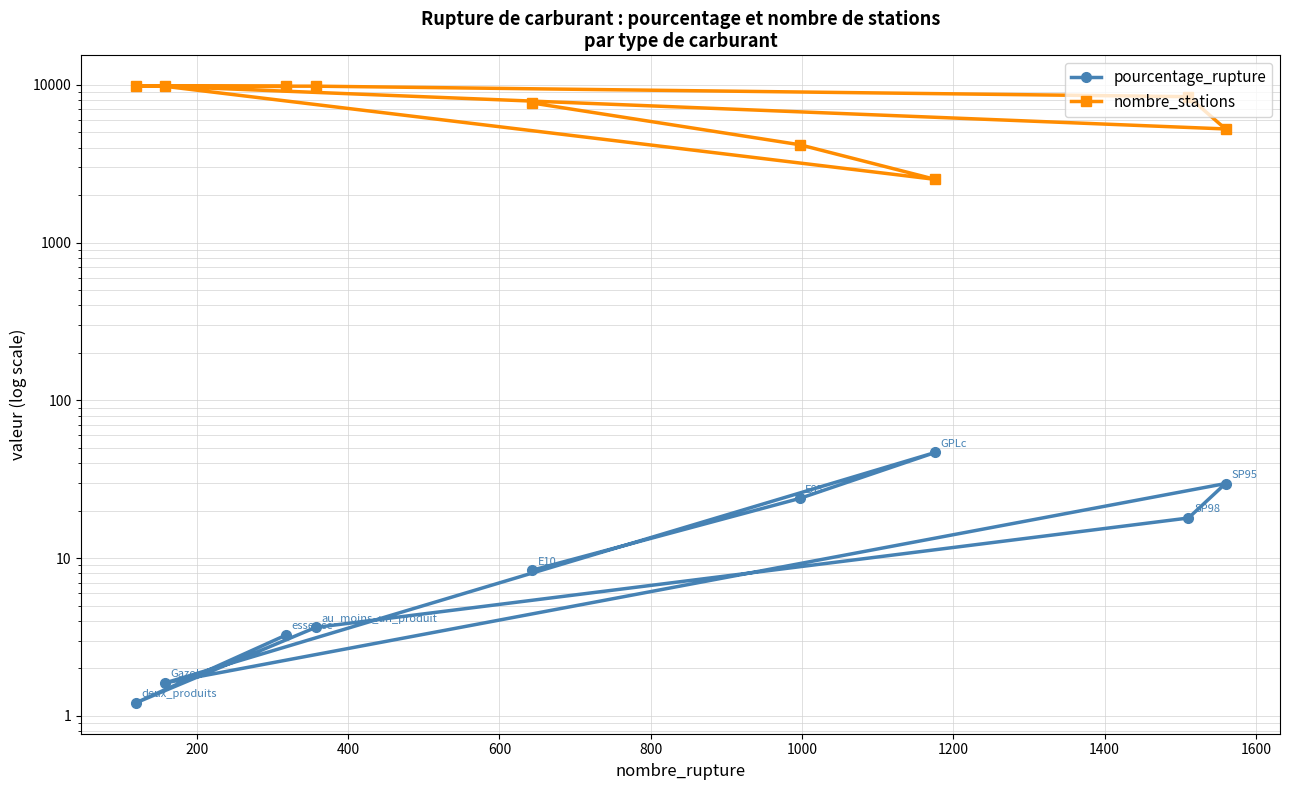

List the series in order of their overall mean, highest first.

nombre_stations, pourcentage_rupture